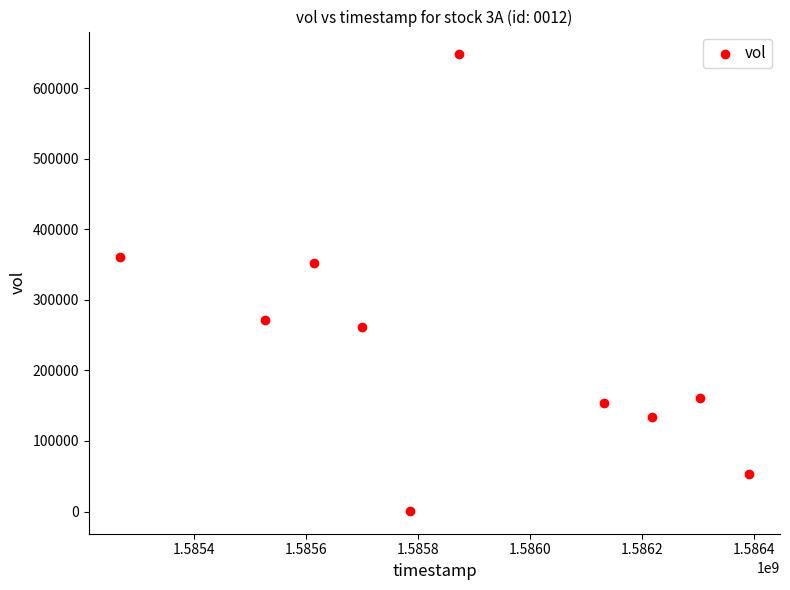

What is the range of Y values (max minus min)?

647200